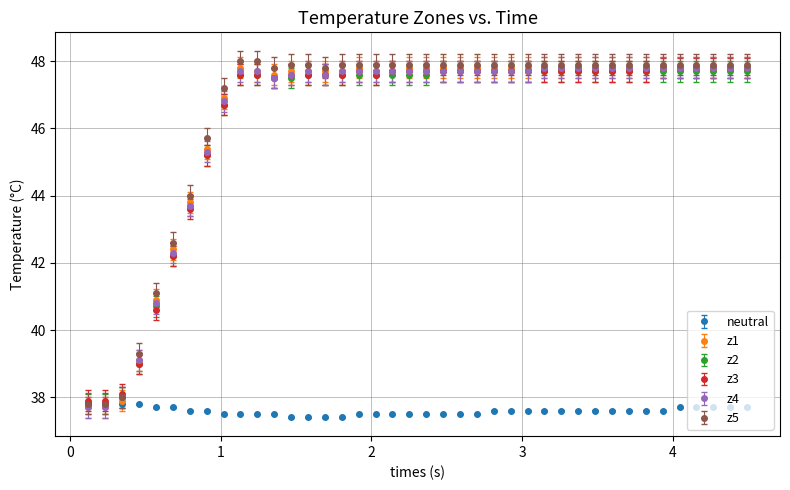

Which series has the widest spread of values?

z5